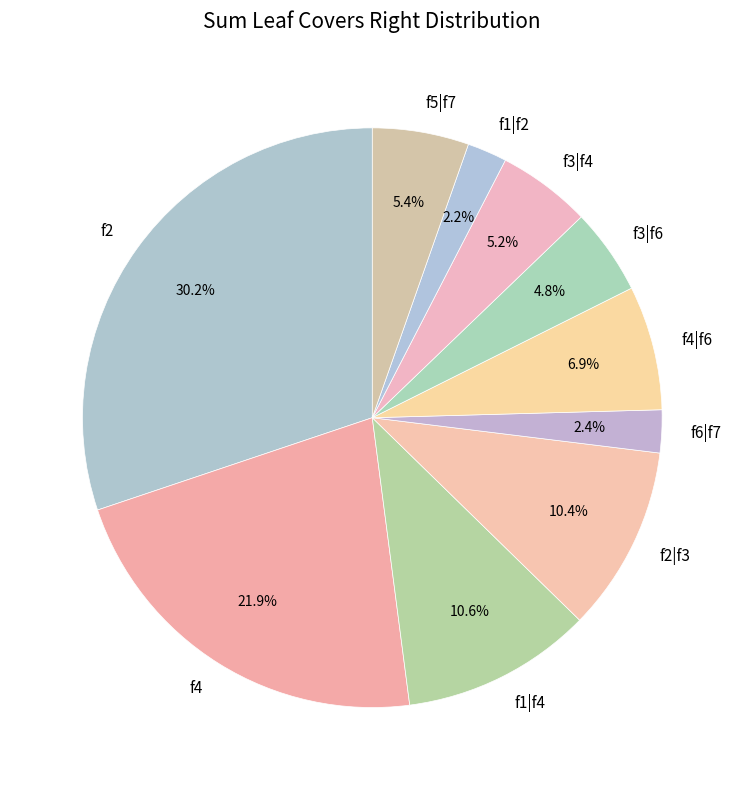

To the nearest percent, what is the combined percentage of f2 and f6|f7?

33%